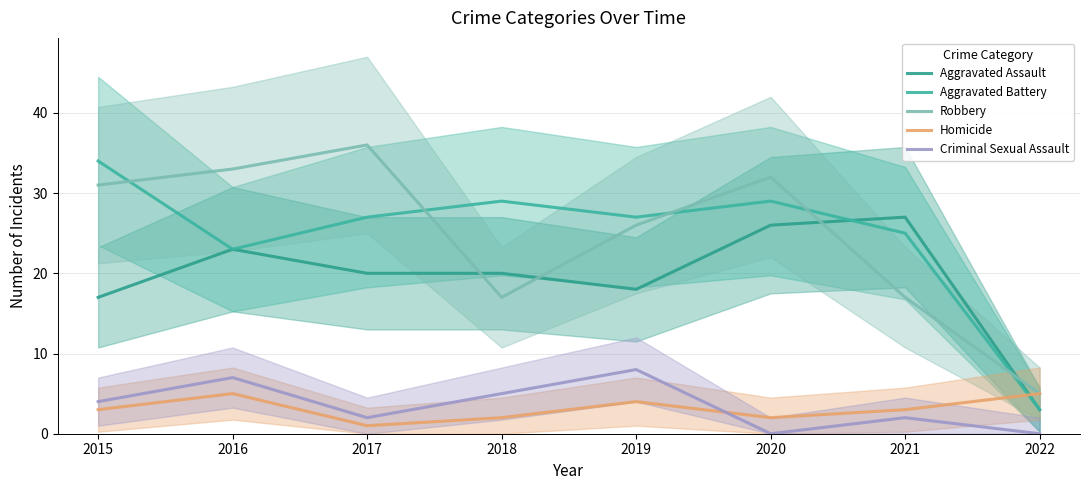

What is the maximum value shown in the chart?

36